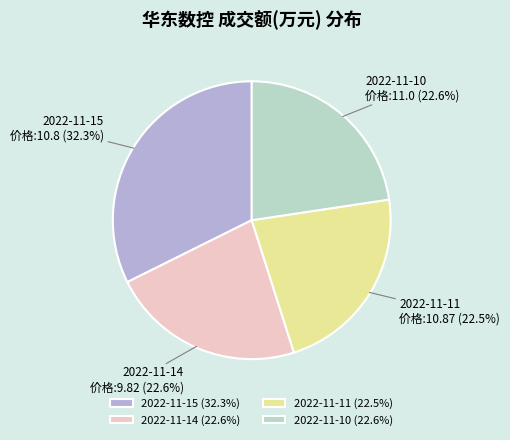

Approximately how many times larger is the value at 2022-11-11 compared to 2022-11-14?

1.0